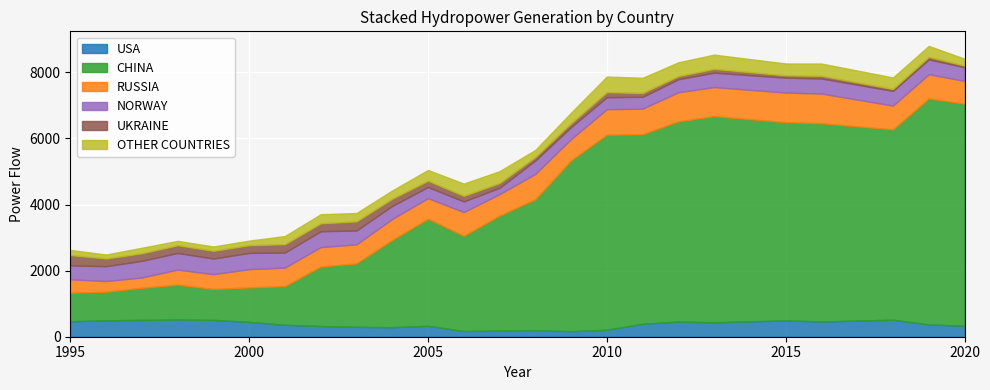

In RUSSIA, how many points are higher than both neighbors (excluding endpoints)?

7